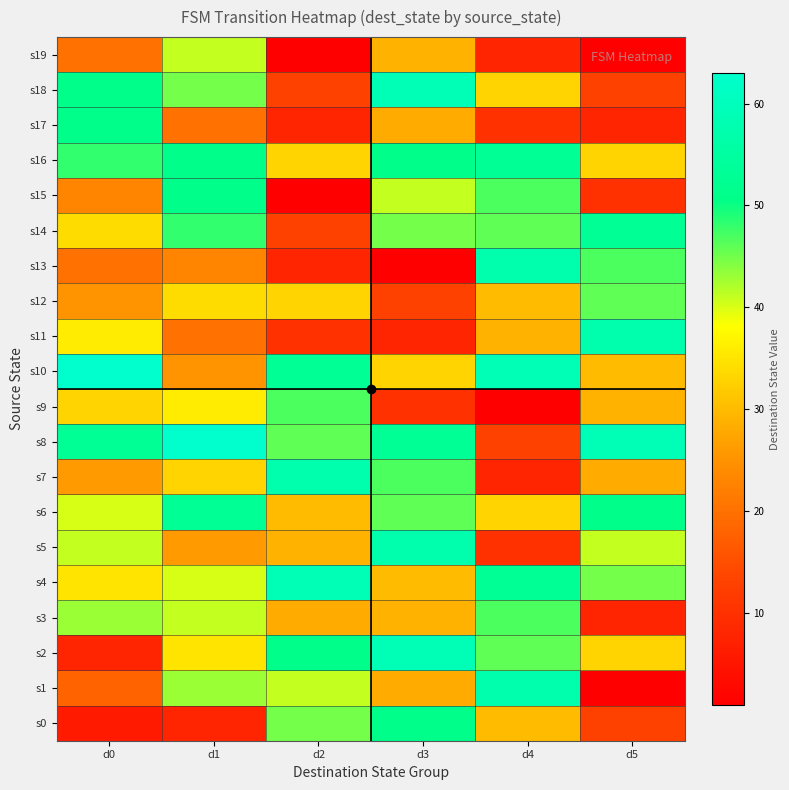

Reading right to left, list all the values displayed in this chart.

s0: d5=13	d4=30	d3=51	d2=45	d1=8	d0=6
s1: d5=1	d4=57	d3=28	d2=41	d1=43	d0=18
s2: d5=33	d4=46	d3=59	d2=51	d1=35	d0=8
s3: d5=8	d4=47	d3=29	d2=28	d1=41	d0=43
s4: d5=45	d4=53	d3=30	d2=59	d1=40	d0=35
s5: d5=41	d4=10	d3=57	d2=29	d1=26	d0=41
s6: d5=51	d4=33	d3=46	d2=30	d1=53	d0=40
s7: d5=28	d4=8	d3=47	d2=57	d1=33	d0=26
s8: d5=59	d4=13	d3=53	d2=46	d1=63	d0=53
s9: d5=29	d4=1	d3=10	d2=47	d1=36	d0=33
s10: d5=30	d4=59	d3=33	d2=53	d1=25	d0=63
s11: d5=57	d4=29	d3=8	d2=10	d1=20	d0=36
s12: d5=46	d4=30	d3=13	d2=33	d1=34	d0=25
s13: d5=47	d4=57	d3=1	d2=8	d1=23	d0=20
s14: d5=53	d4=46	d3=45	d2=13	d1=48	d0=34
s15: d5=10	d4=47	d3=41	d2=1	d1=51	d0=23
s16: d5=33	d4=53	d3=51	d2=33	d1=51	d0=48
s17: d5=8	d4=10	d3=28	d2=8	d1=20	d0=51
s18: d5=13	d4=33	d3=59	d2=13	d1=45	d0=51
s19: d5=1	d4=8	d3=29	d2=1	d1=41	d0=20